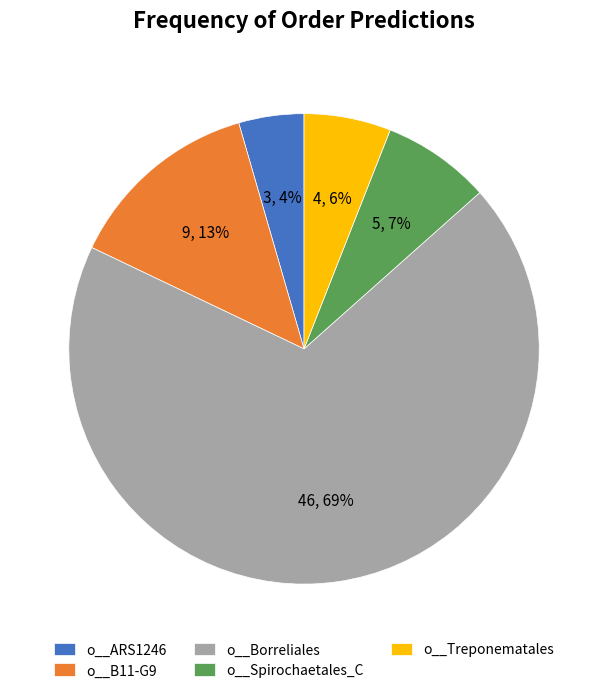

How many segments does this pie chart have?

5